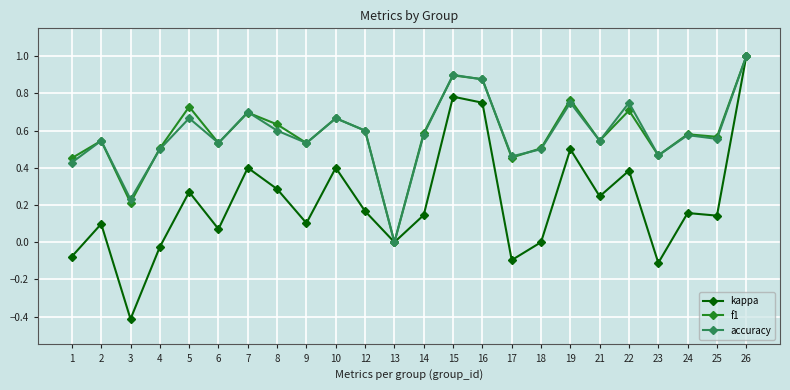

Is it true that f1 equals 0.2 at 15?

False